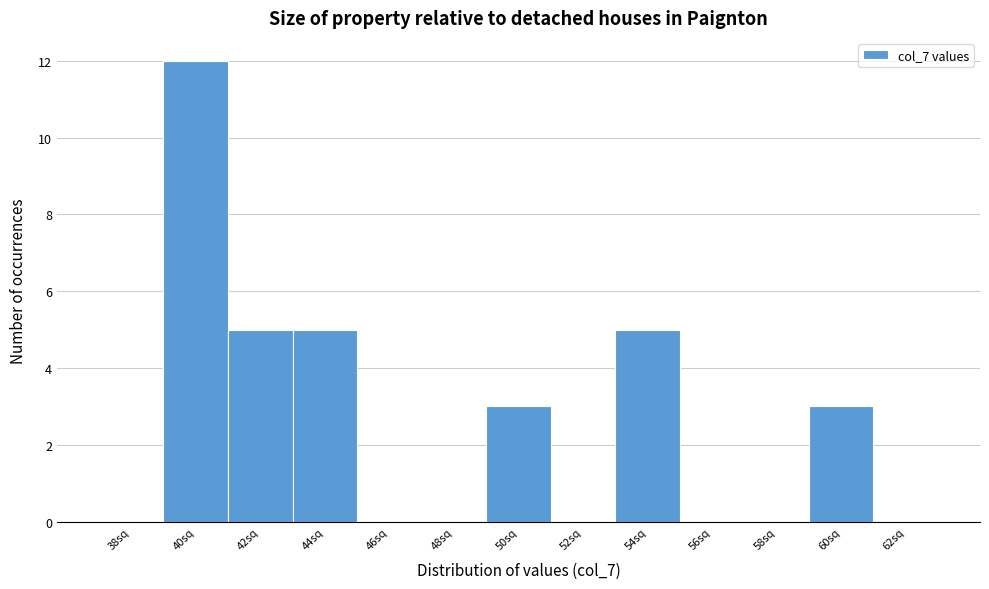

Reading left to right, what are all the values shown in this chart?

38sq=0	40sq=12	42sq=5	44sq=5	46sq=0	48sq=0	50sq=3	52sq=0	54sq=5	56sq=0	58sq=0	60sq=3	62sq=0